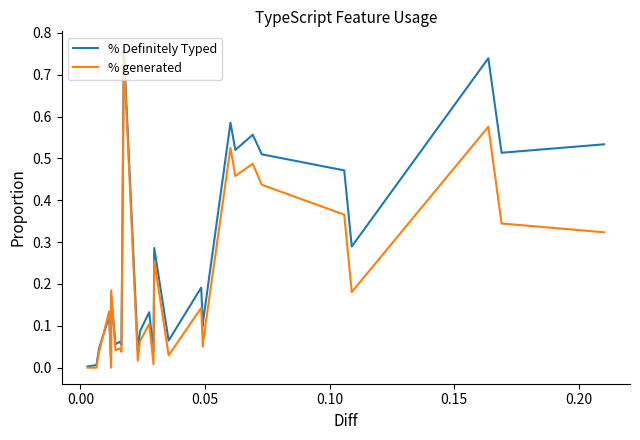

List the series in order of their overall mean, highest first.

% Definitely Typed, % generated